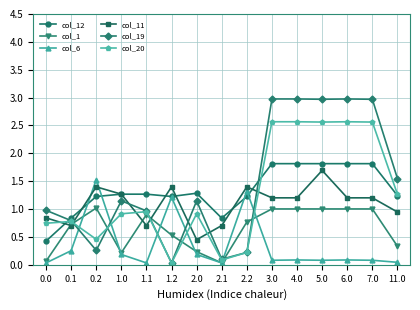

At how many categories does at least one series exceed 1?

12